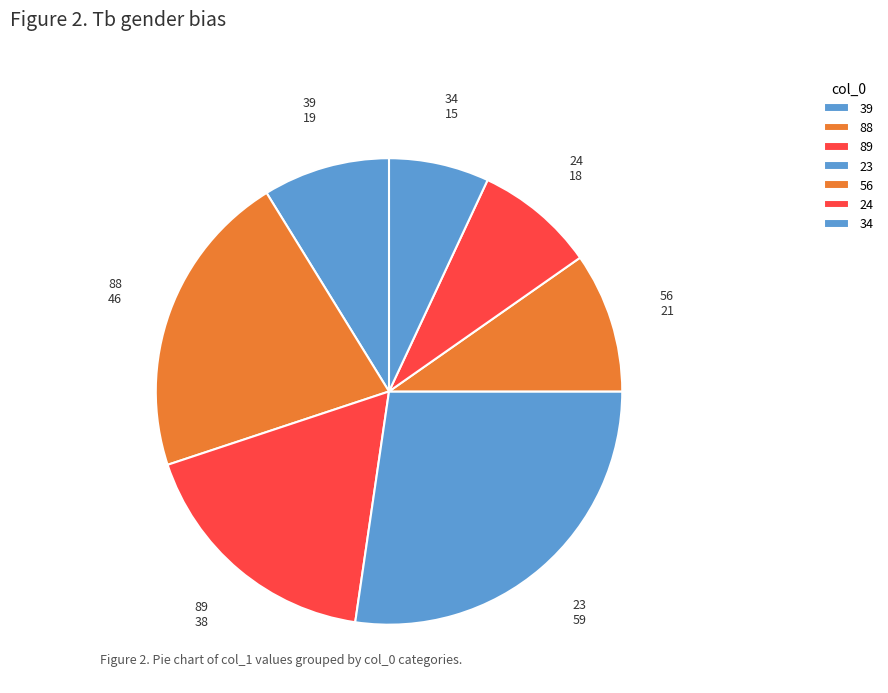

Count the number of slices in the pie.

7